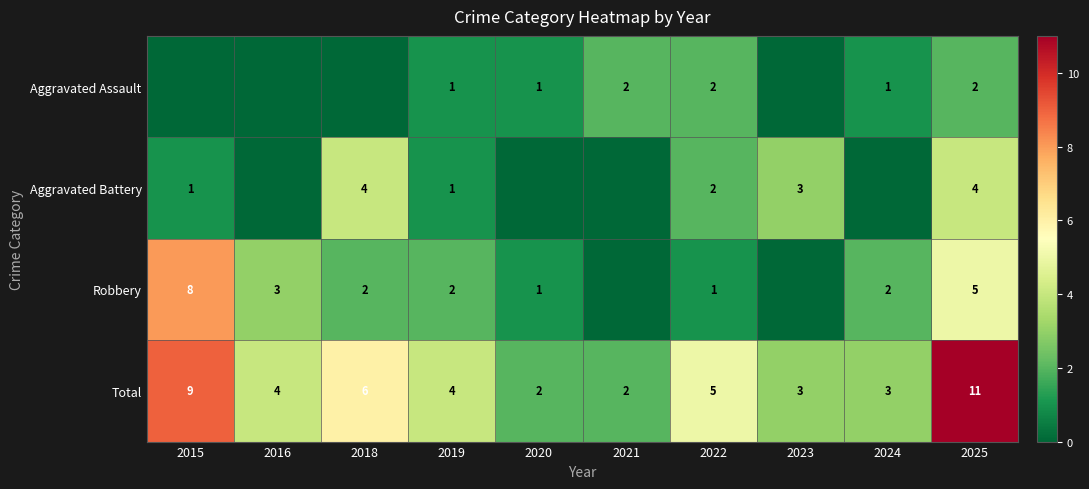

What is the spread (max minus min) of values at 2025?

9